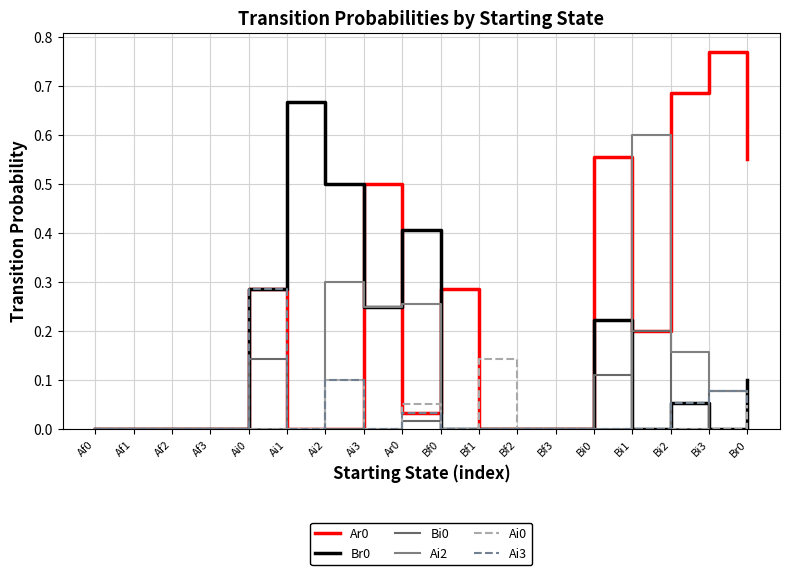

Is this an area chart (filled region under the line)?

No